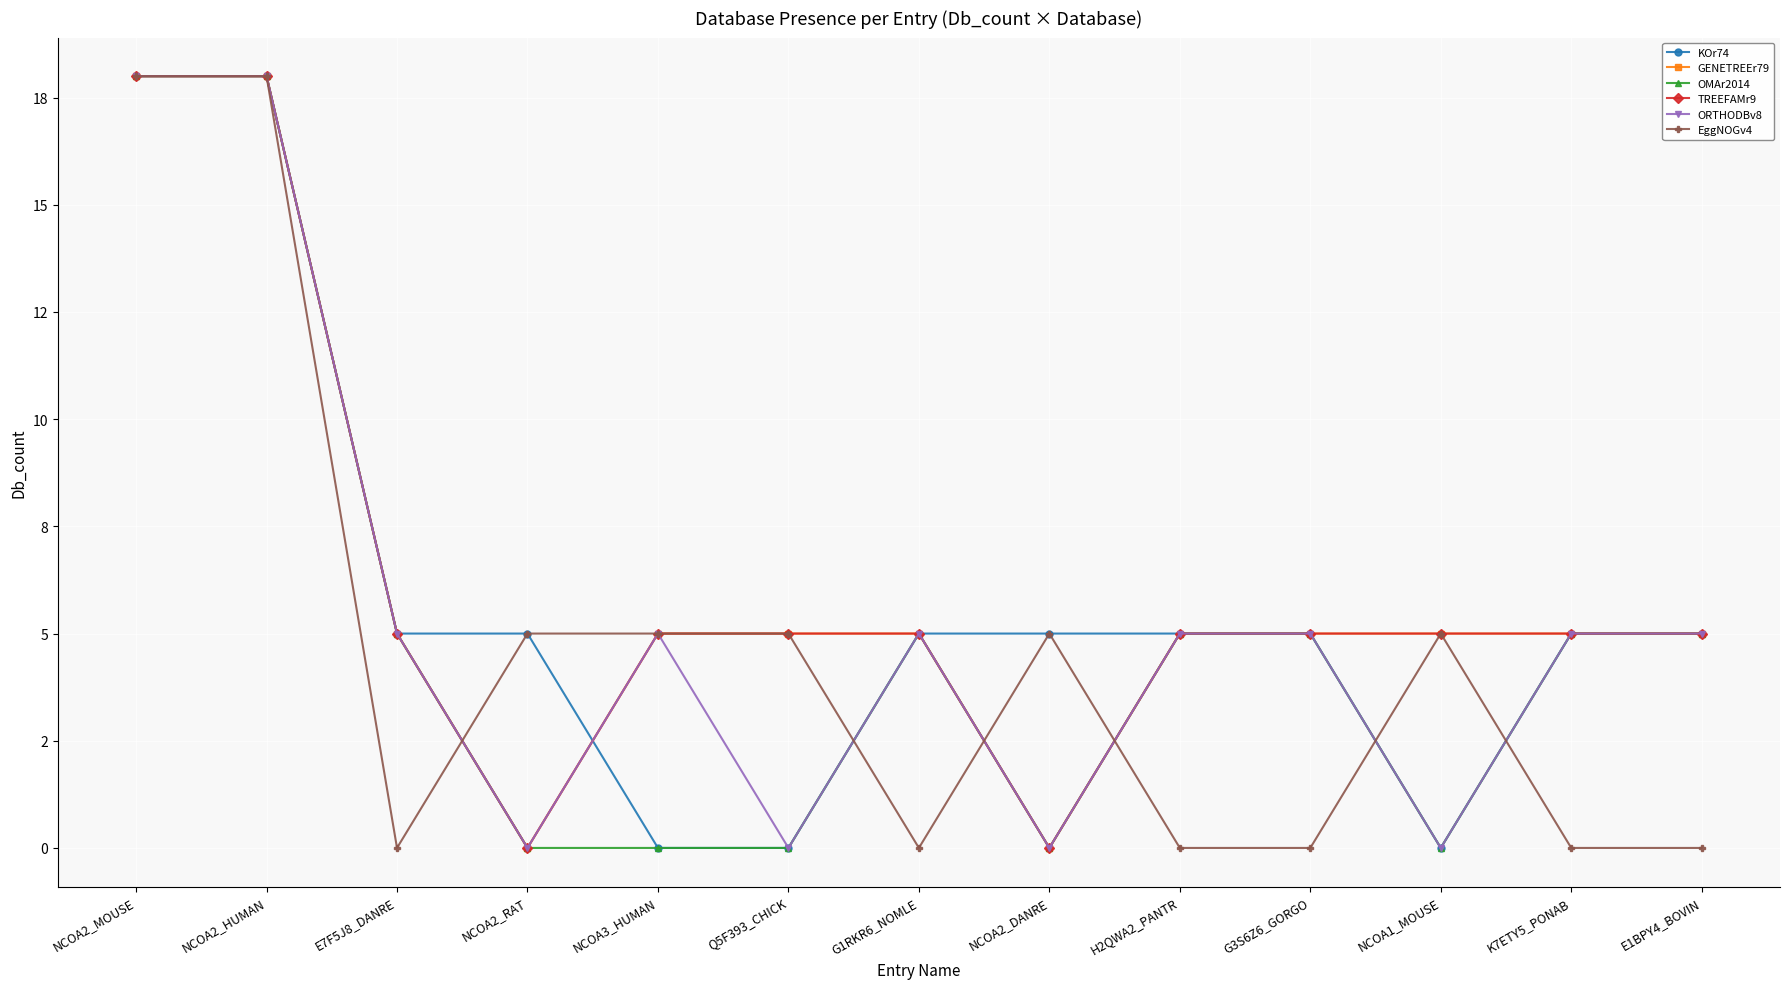

Does the chart have visible grid lines?

Yes